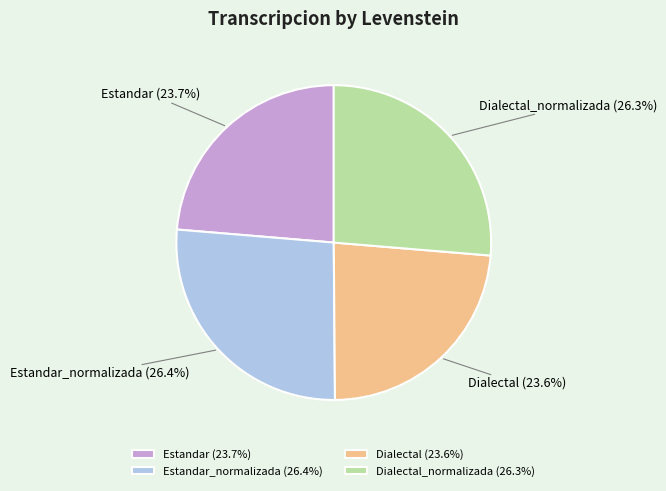

Is there a majority slice in this chart?

No